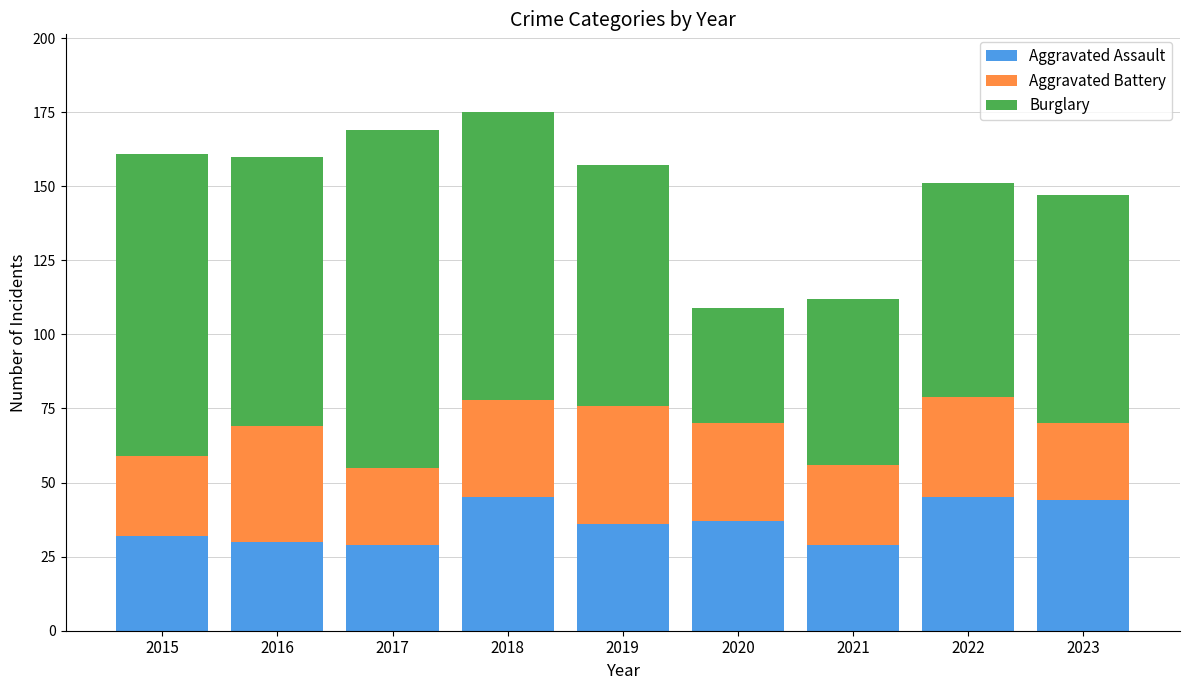

What is the value of the Aggravated Assault bar at the 4th from the left?

45